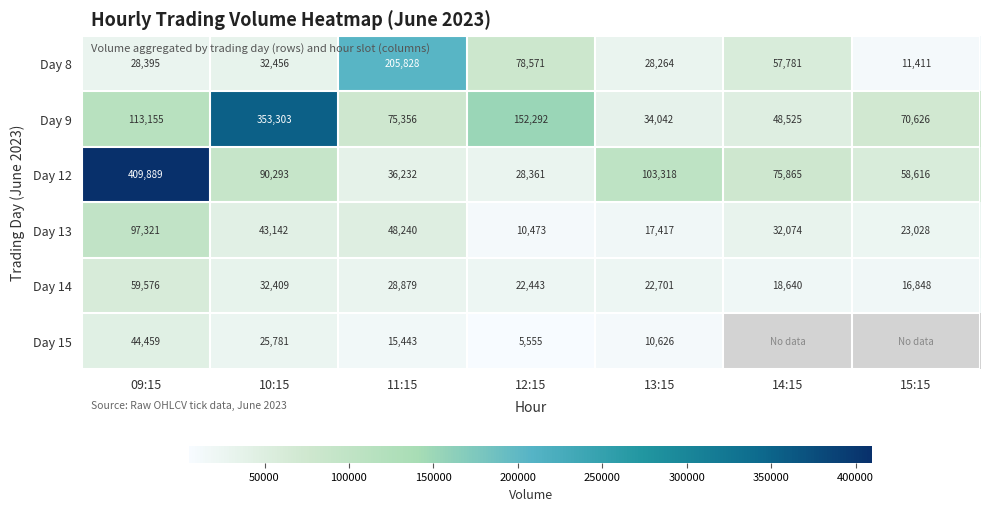

At how many categories does at least one series exceed 135914?

4